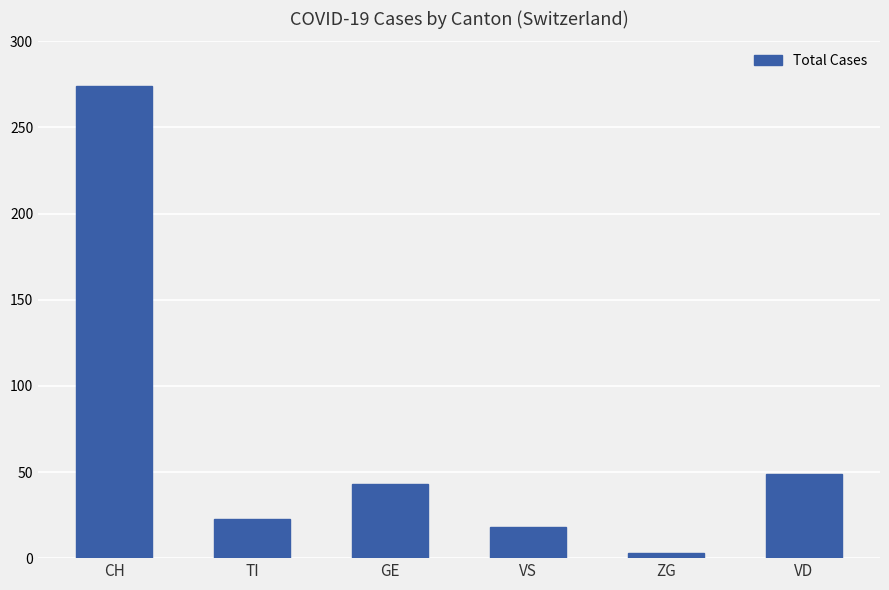

List the labels in order of value, smallest first.

ZG, VS, TI, GE, VD, CH